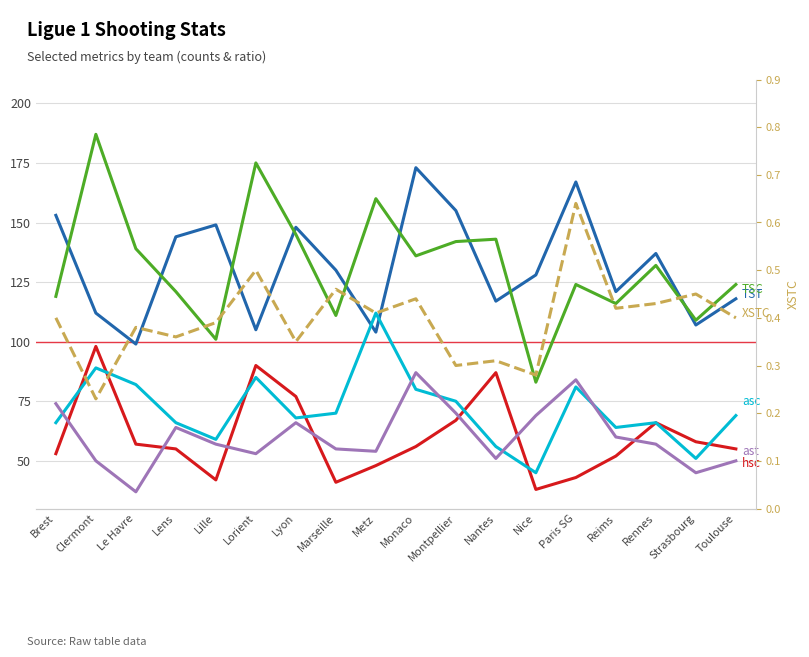

What is the lowest value of the TST series?

99.0